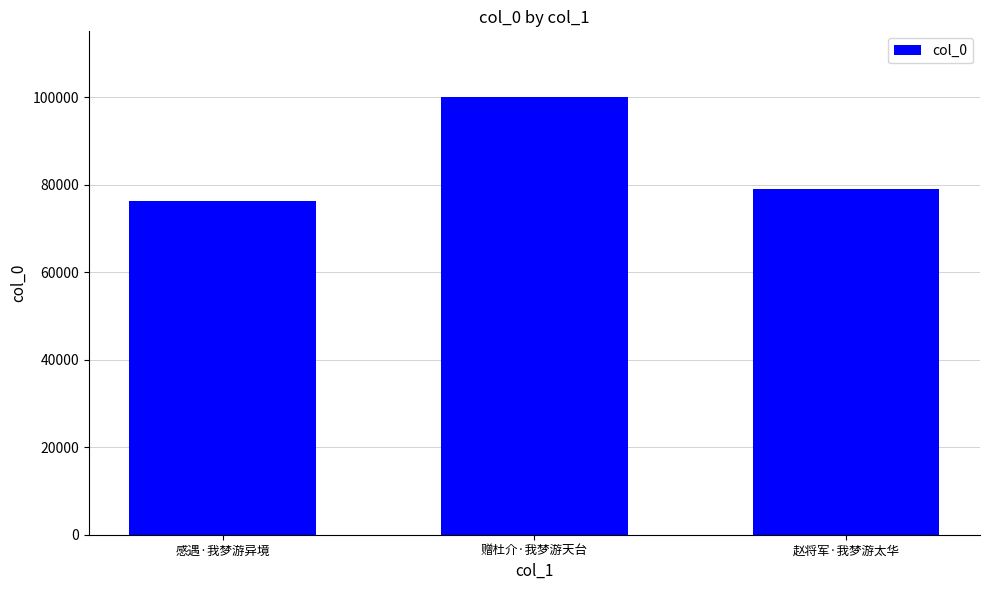

What is the label of the 2nd bar from the right?

赠杜介·我梦游天台